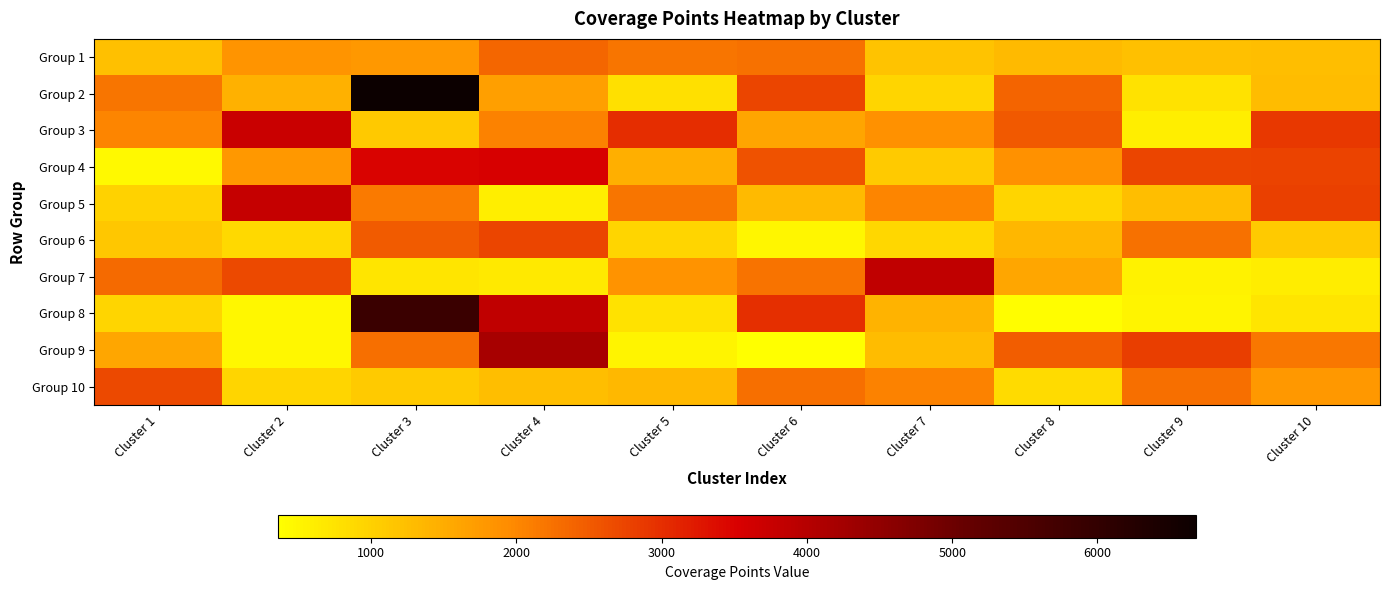

Which series changed the most between Cluster 1 and Cluster 2?

Group 5